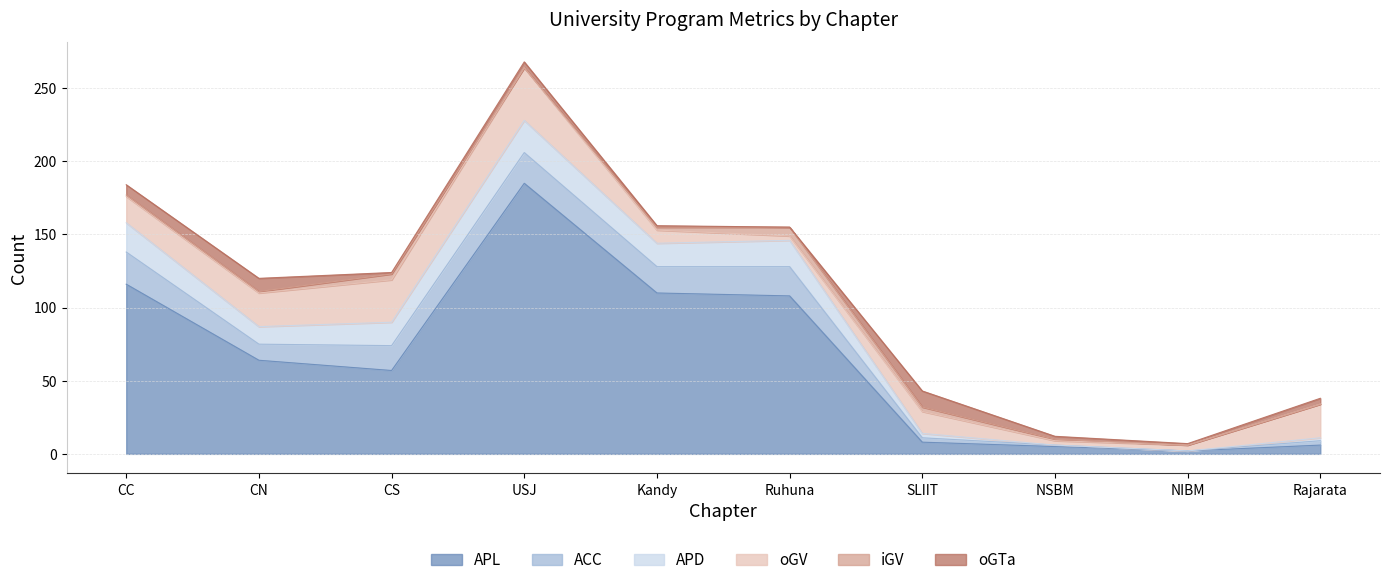

Reading left to right, extract all data points from this chart.

APL: 116	64	57	185	110	108	8	5	2	6
ACC: 22	11	17	21	18	20	3	1	0	3
APD: 20	12	16	22	16	18	3	0	0	2
oGV: 18	23	29	36	9	3	15	3	4	23
iGV: 1	1	4	0	2	6	3	1	0	0
oGTa: 7	9	1	4	1	0	11	2	1	4